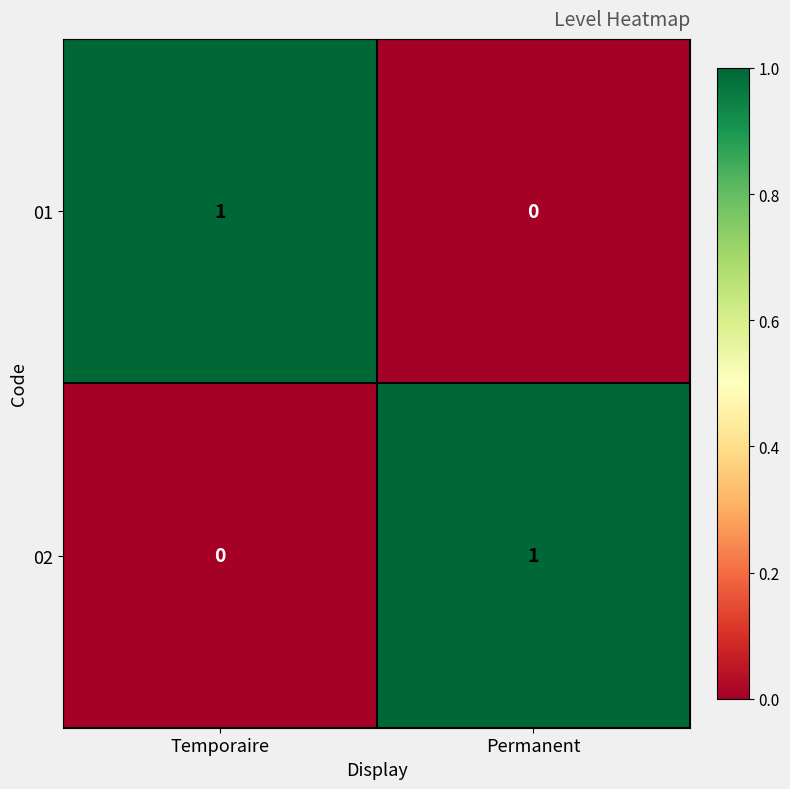

What is the greatest value displayed?

1